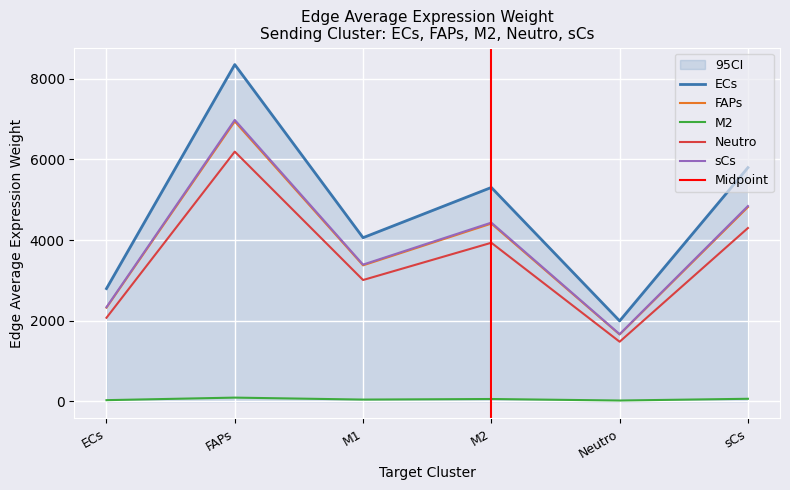

Is the value of FAPs at FAPs greater than the value of sCs at ECs?

Yes